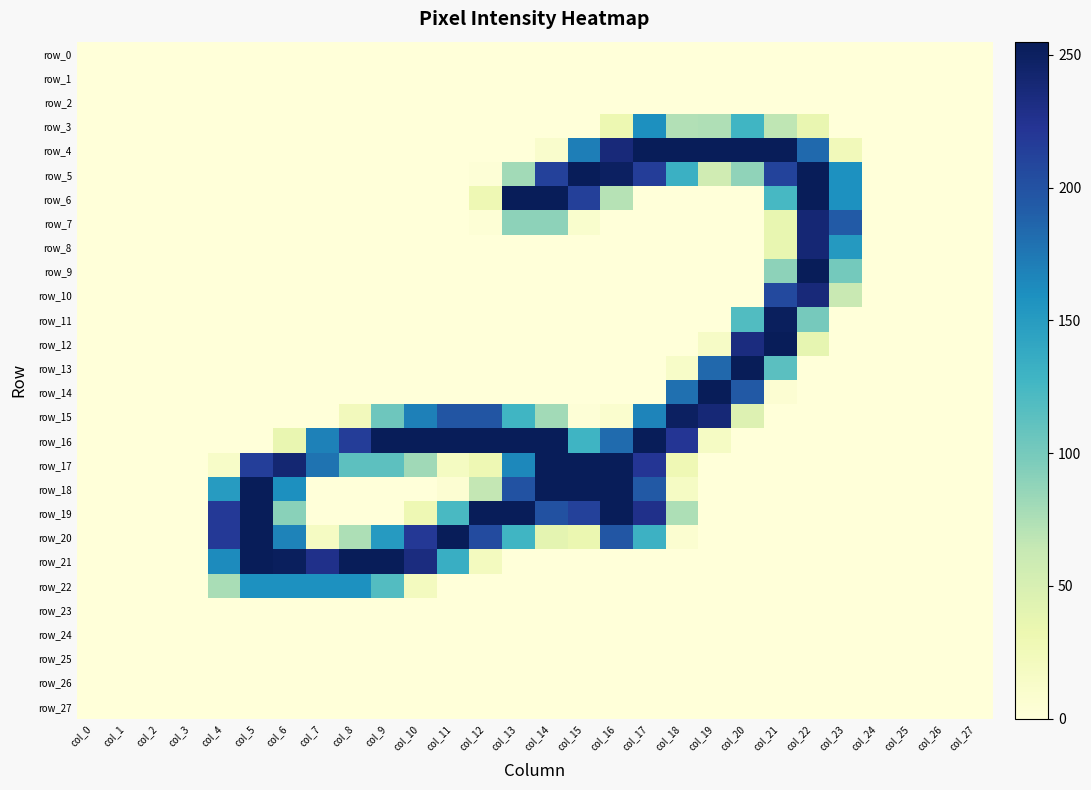

Rank the categories by row_3 value from highest to lowest.

col_17, col_20, col_19, col_18, col_21, col_22, col_16, col_0, col_1, col_2, col_3, col_4, col_5, col_6, col_7, col_8, col_9, col_10, col_11, col_12, col_13, col_14, col_15, col_23, col_24, col_25, col_26, col_27